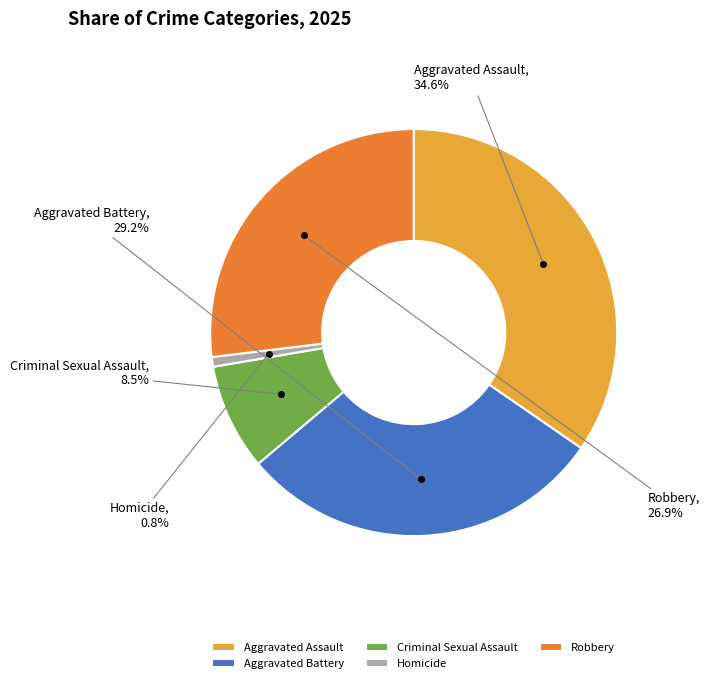

To the nearest percent, what is the difference between the largest and smallest slice percentages?

34%